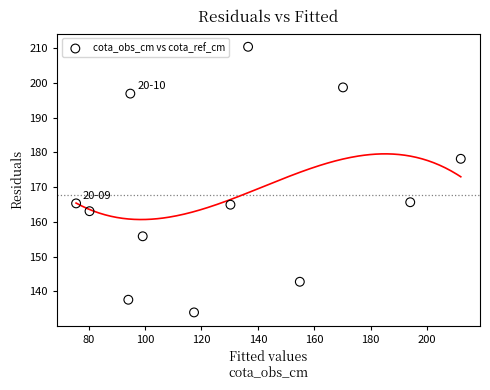

What is the average X value?

129.9